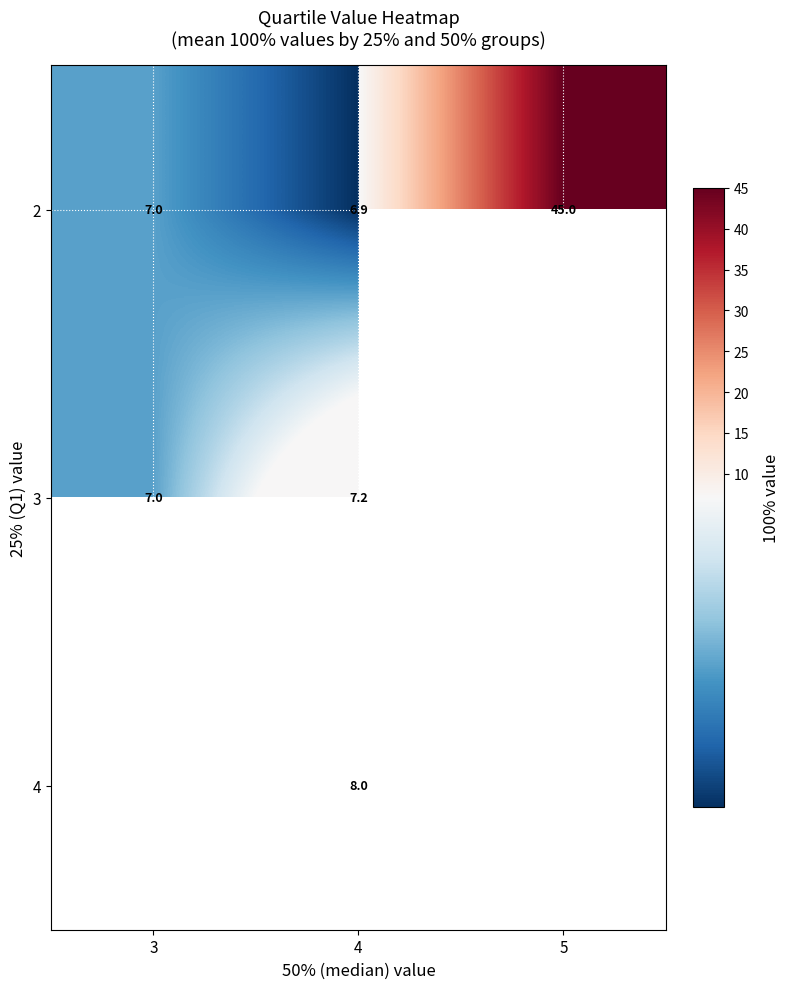

Rank the categories by 2 value from highest to lowest.

5, 3, 4